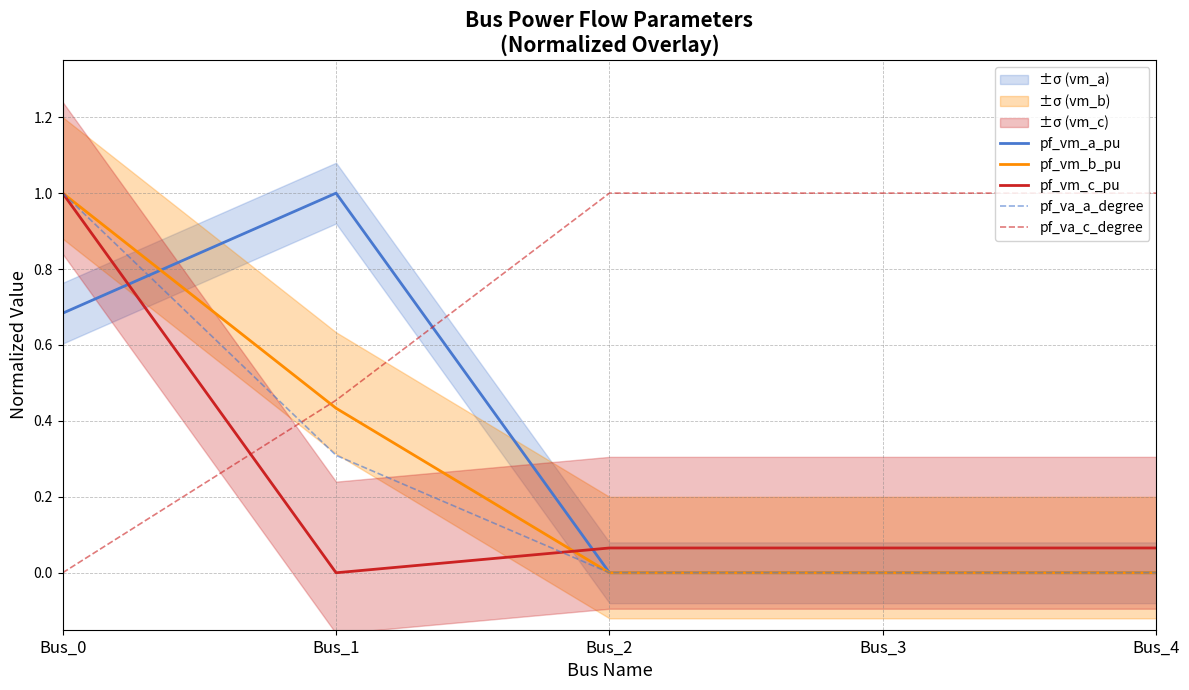

At which category does pf_va_a_degree reach its first local valley?

Bus_2